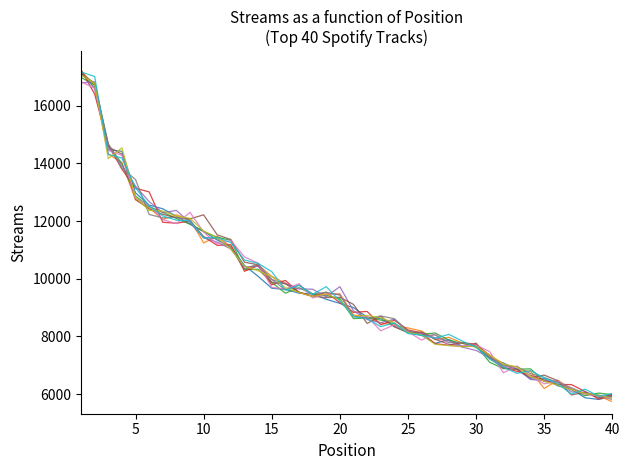

What is the minimum value shown in the chart?

5738.7